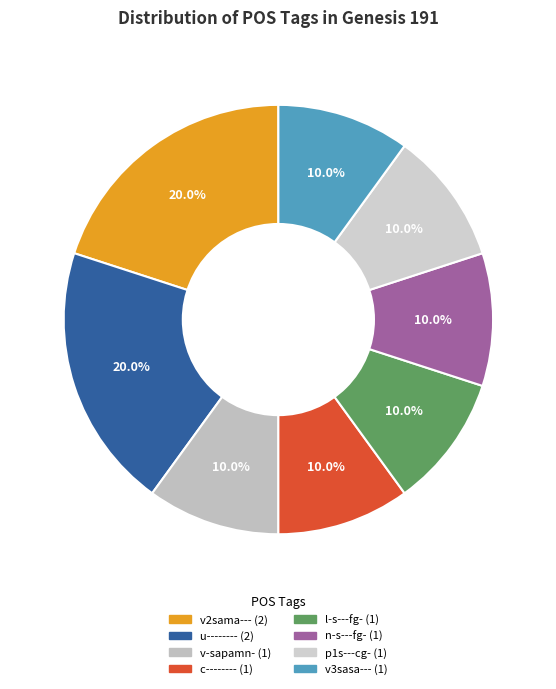

Count the number of slices in the pie.

8